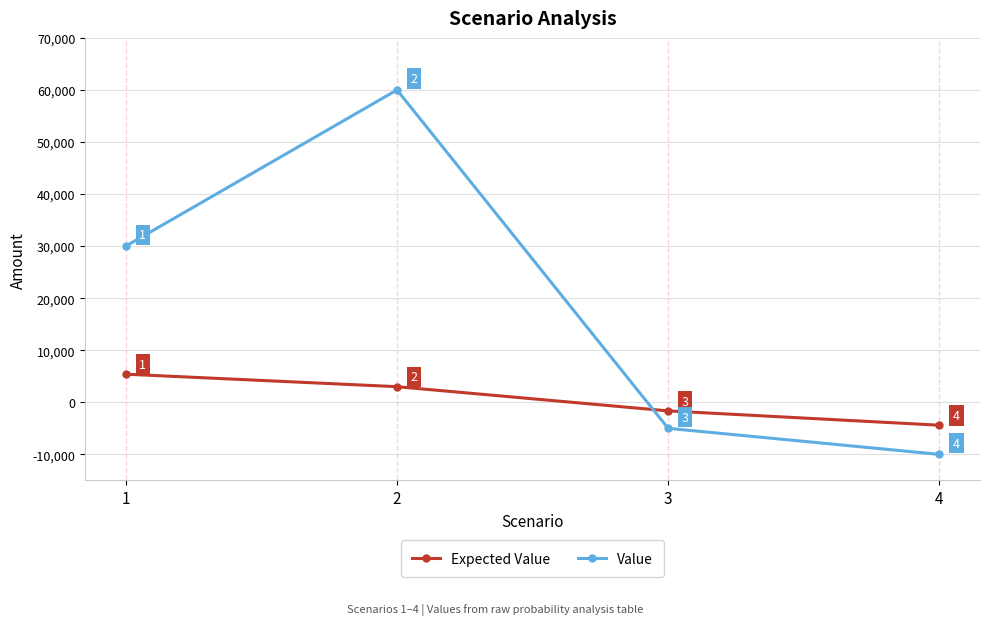

At which category is the sum across all series the highest?

2